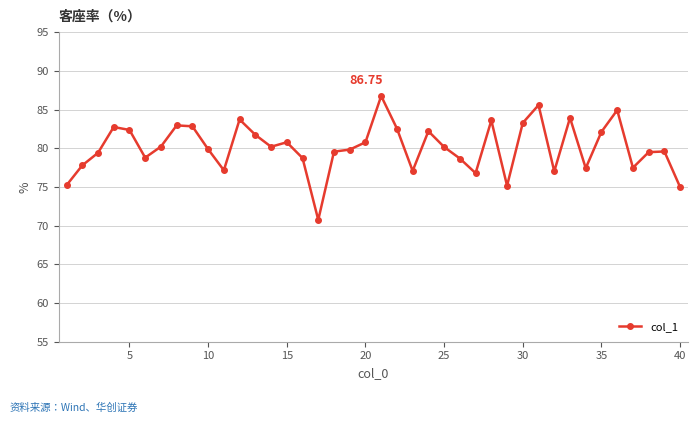

What is the difference between the maximum and minimum values?

16.0